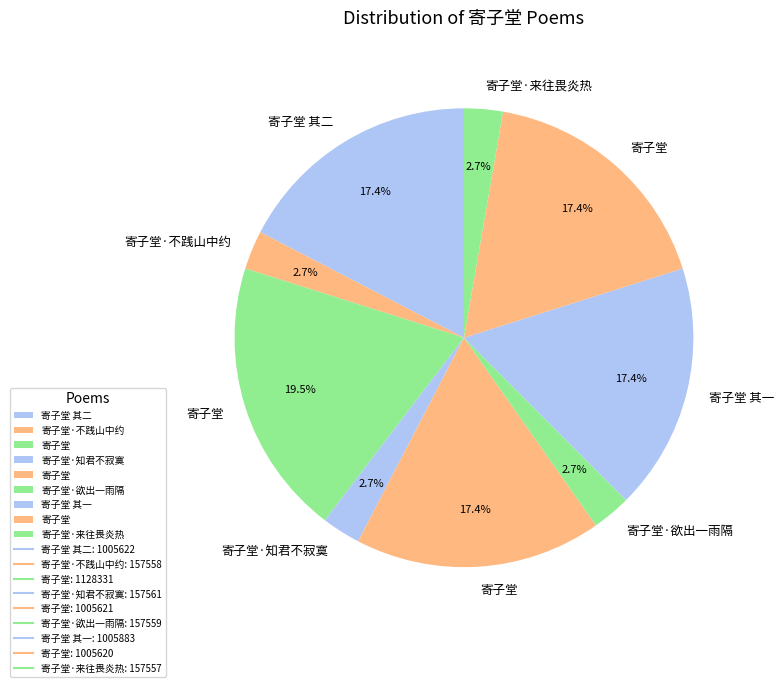

How many segments does this pie chart have?

9